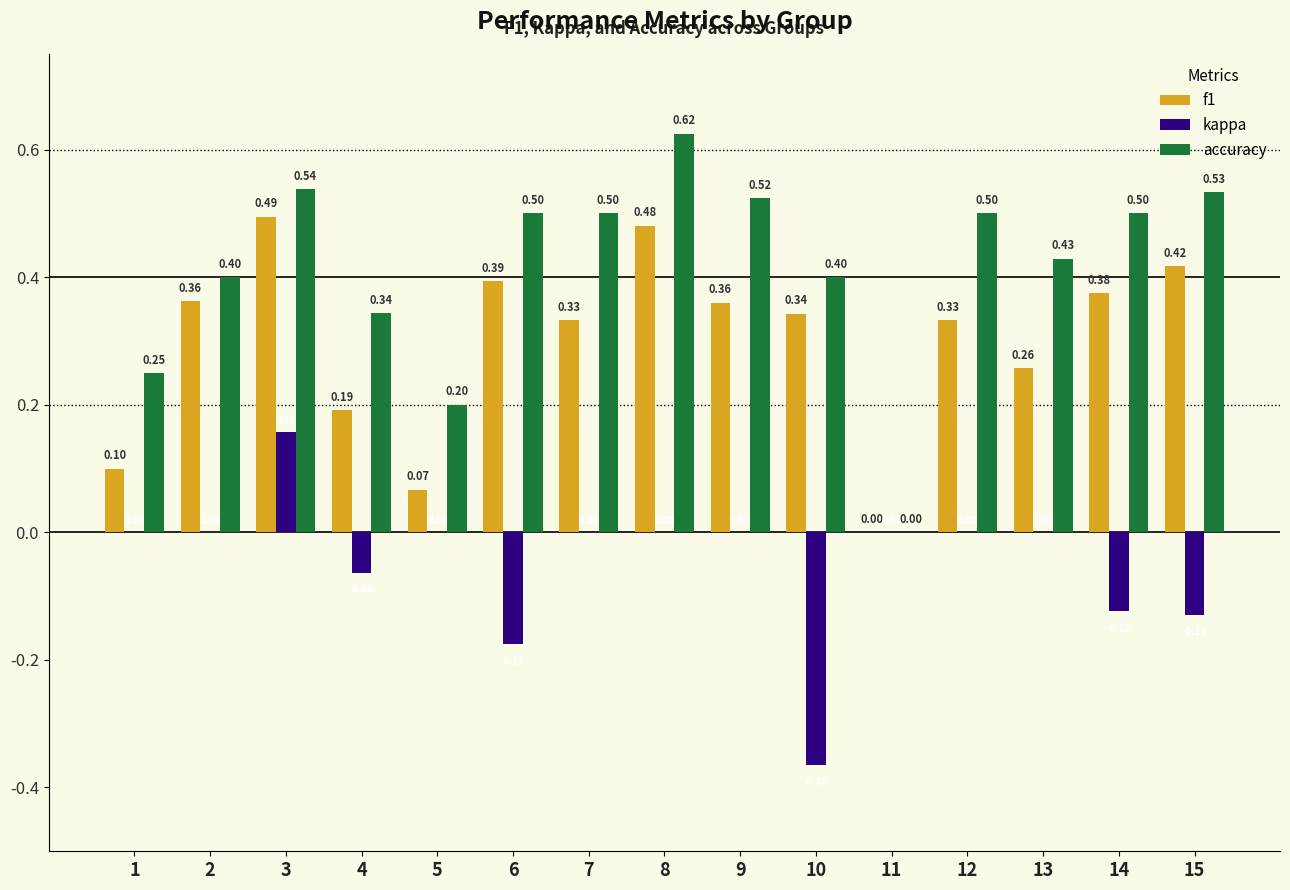

What is the sum of the accuracy values at 2 and 9?

0.9